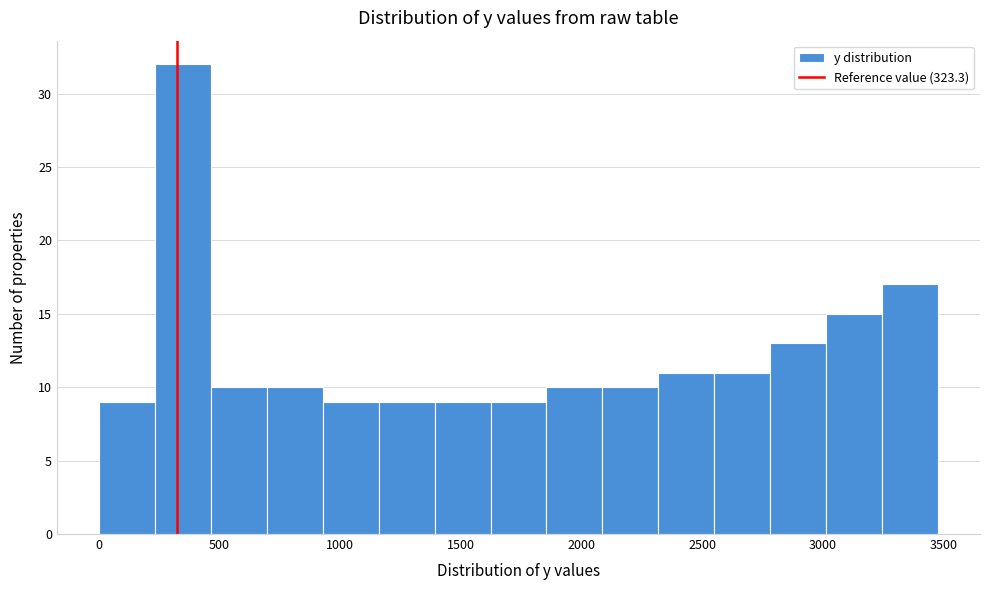

Which range on the x-axis has the tallest bar?

250 to 450